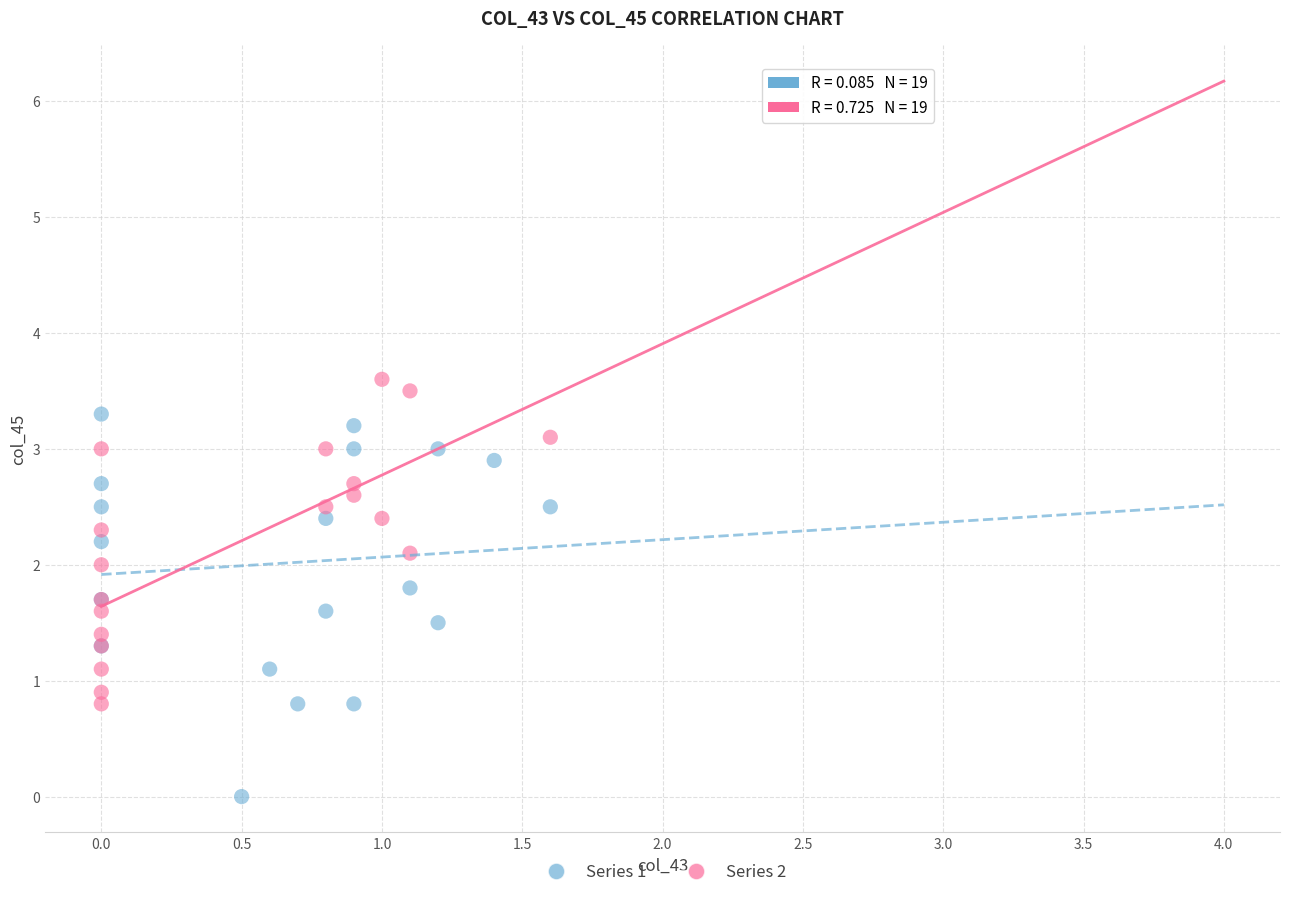

Which series reaches the maximum Y coordinate?

Series 2